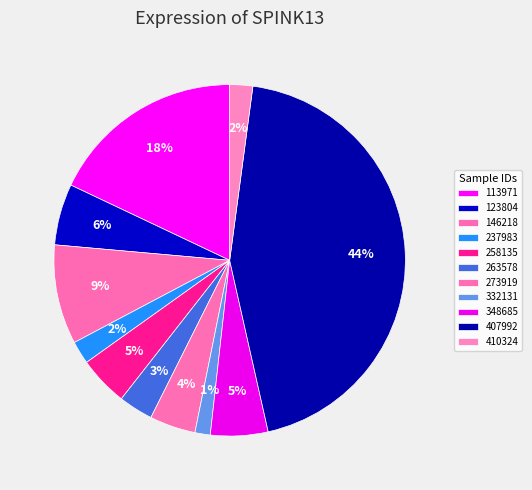

Between 237983 and 273919, which is larger?

273919